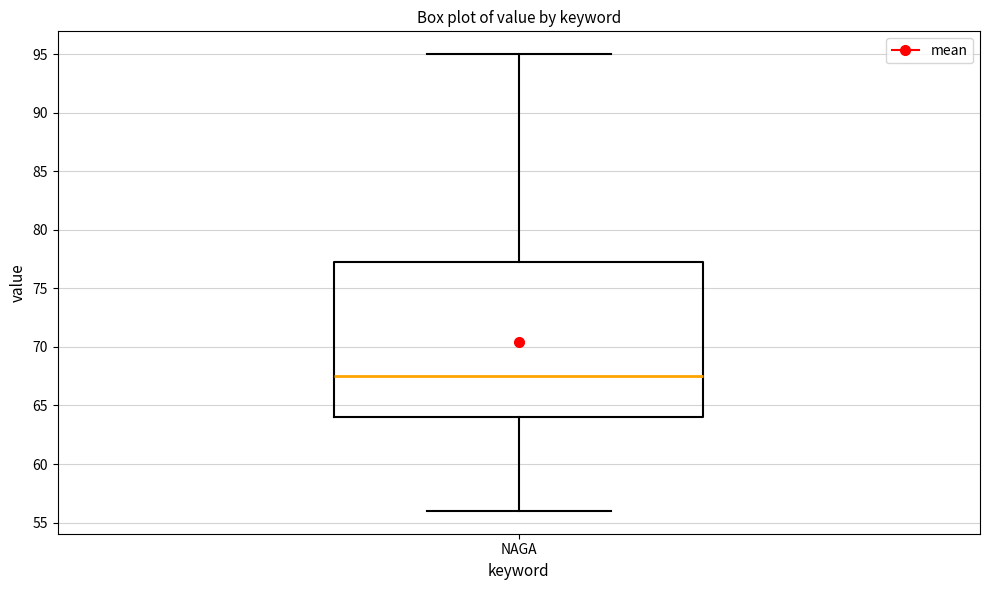

Transcribe this box plot: give where the median line is, the range the box spans, and where the two whiskers end, as read against the y-axis. The values are not printed on the chart, so give them approximately, as read against the axis.

median 67.5, box 64.0 to 77.5, whiskers 56.0 to 95.0